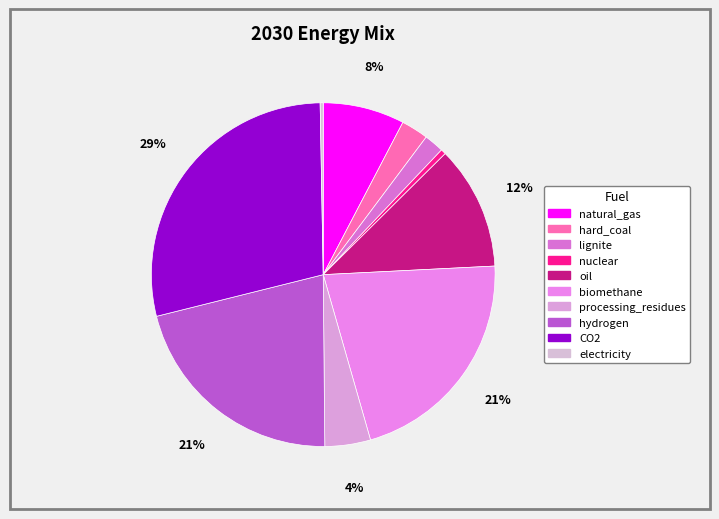

How many slices are in this pie chart?

10